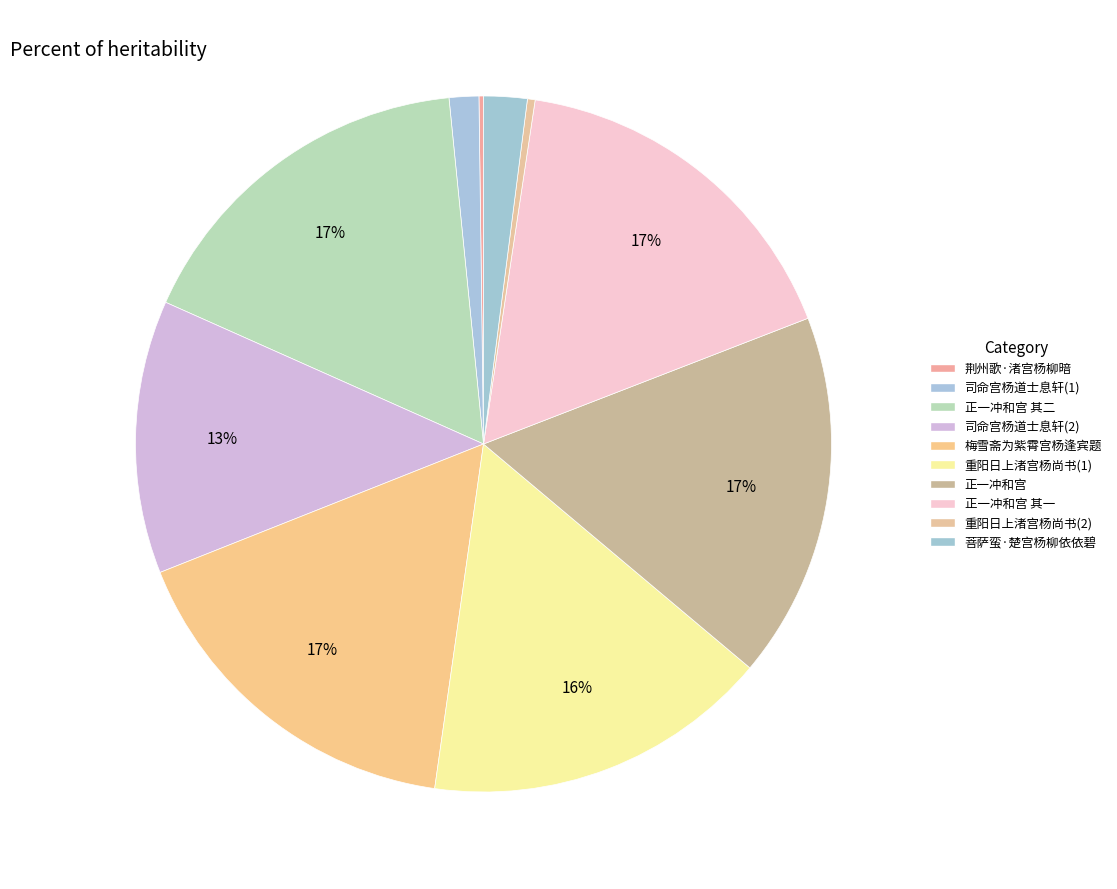

Which category has the smallest portion of the pie?

荆州歌·渚宫杨柳暗